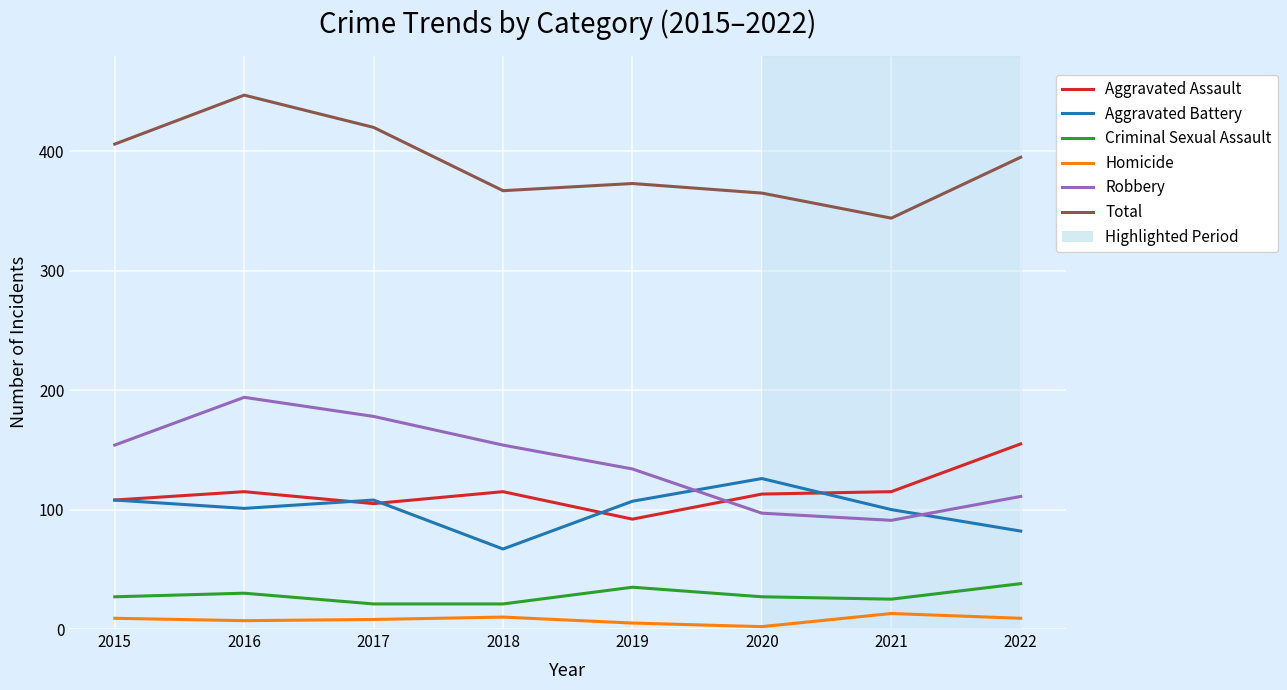

How many values in the Criminal Sexual Assault series are below 27?

3